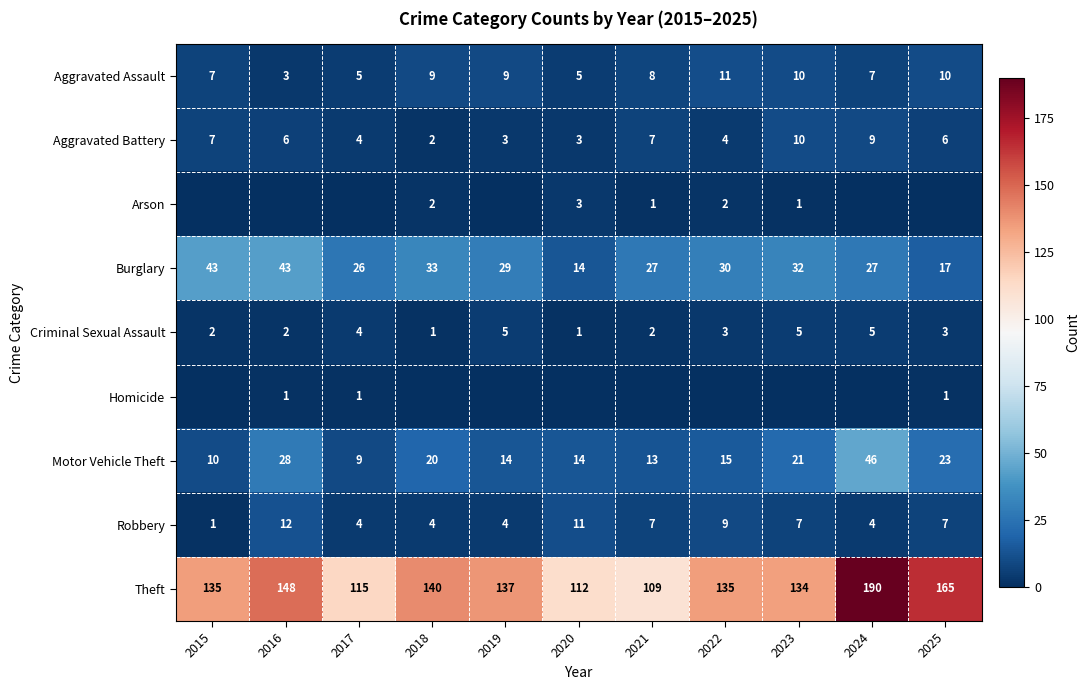

At which label does Aggravated Battery reach its minimum?

2018